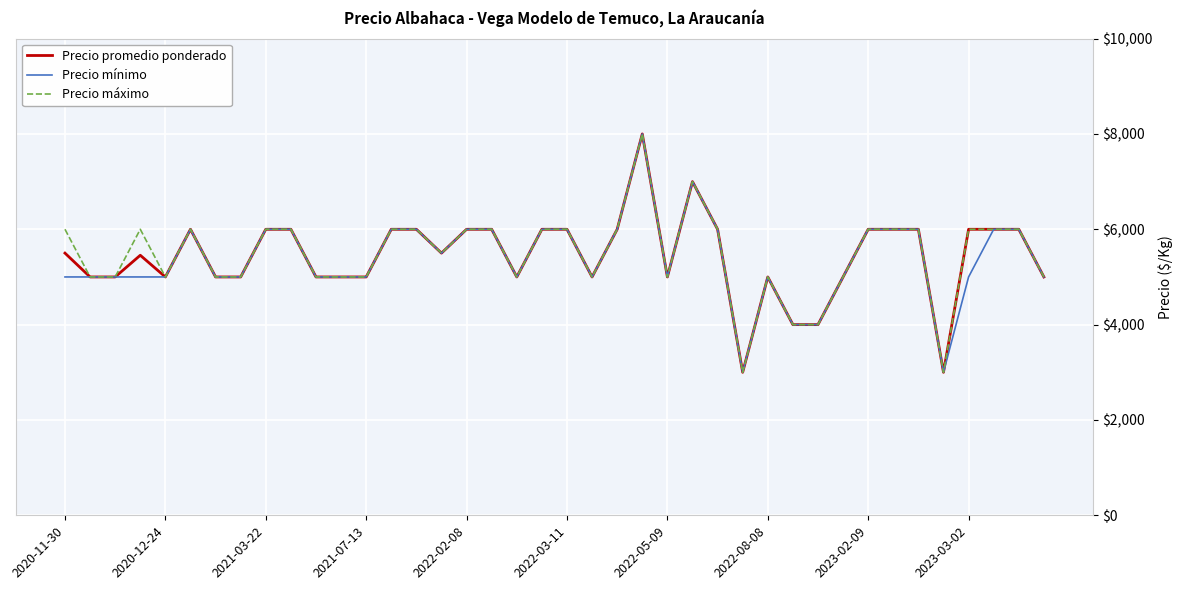

What is the difference between the maximum and minimum values in the Precio máximo series?

5000